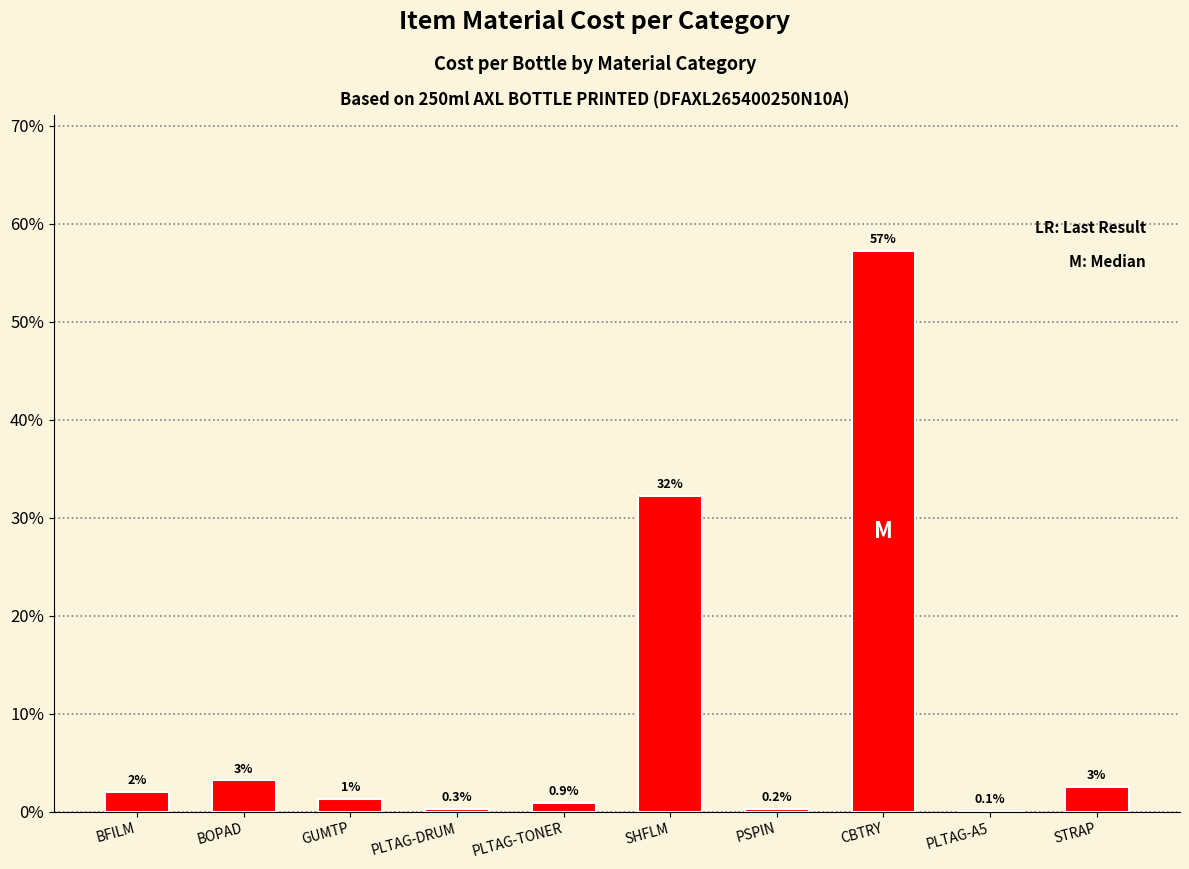

List the labels in order of value, largest first.

CBTRY, SHFLM, BOPAD, STRAP, BFILM, GUMTP, PLTAG-TONER, PLTAG-DRUM, PSPIN, PLTAG-A5